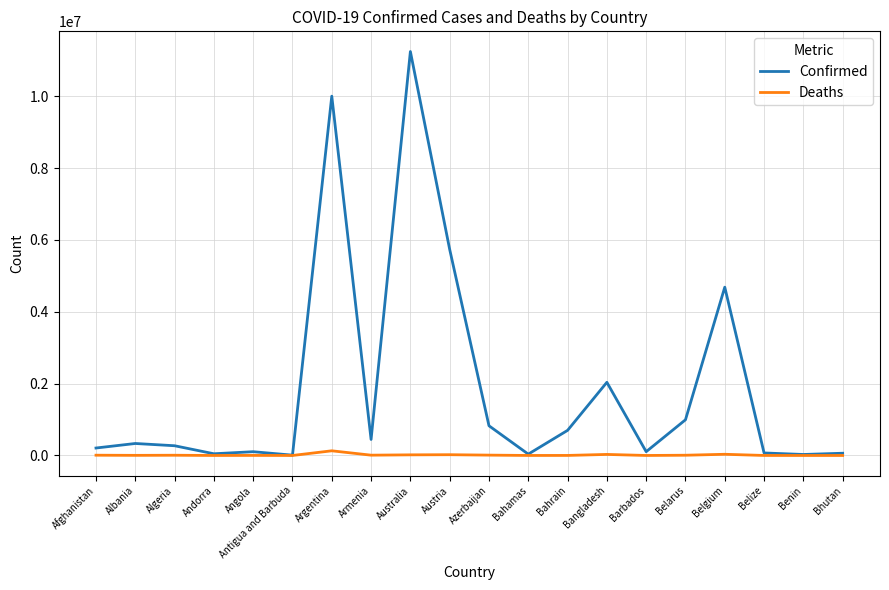

Which series changed the most between Armenia and Australia?

Confirmed